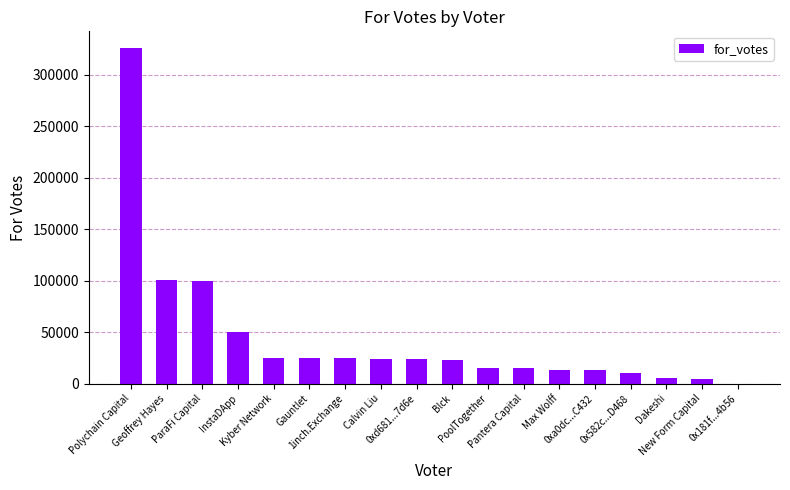

Which category has the highest value across all series?

Polychain Capital